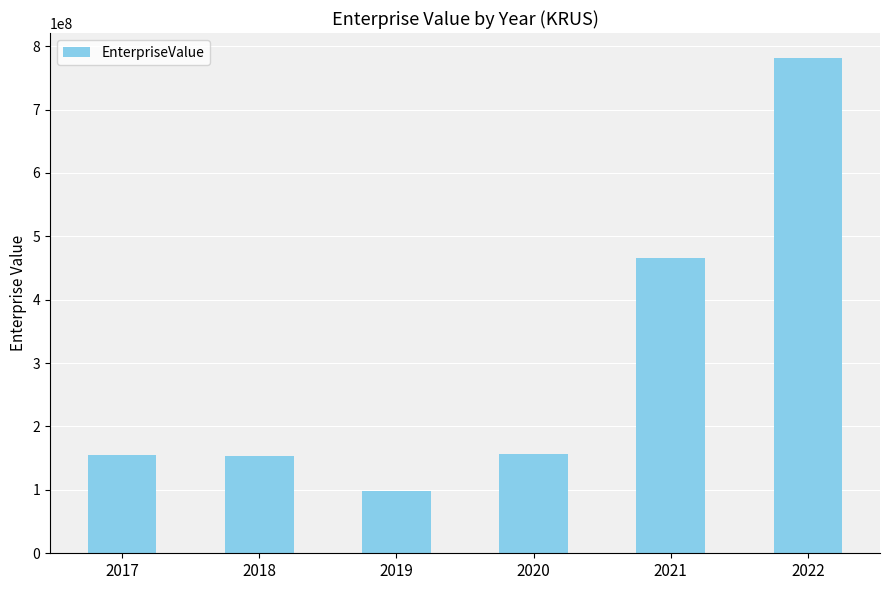

Which has a higher value, 2021 or 2017?

2021